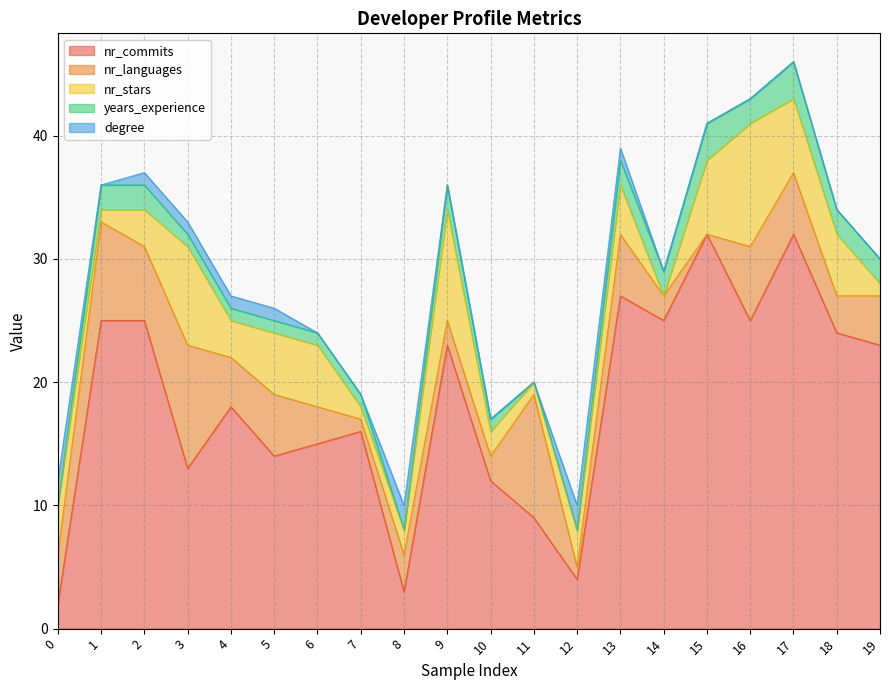

Which series changed the most between 0 and 8?

nr_stars